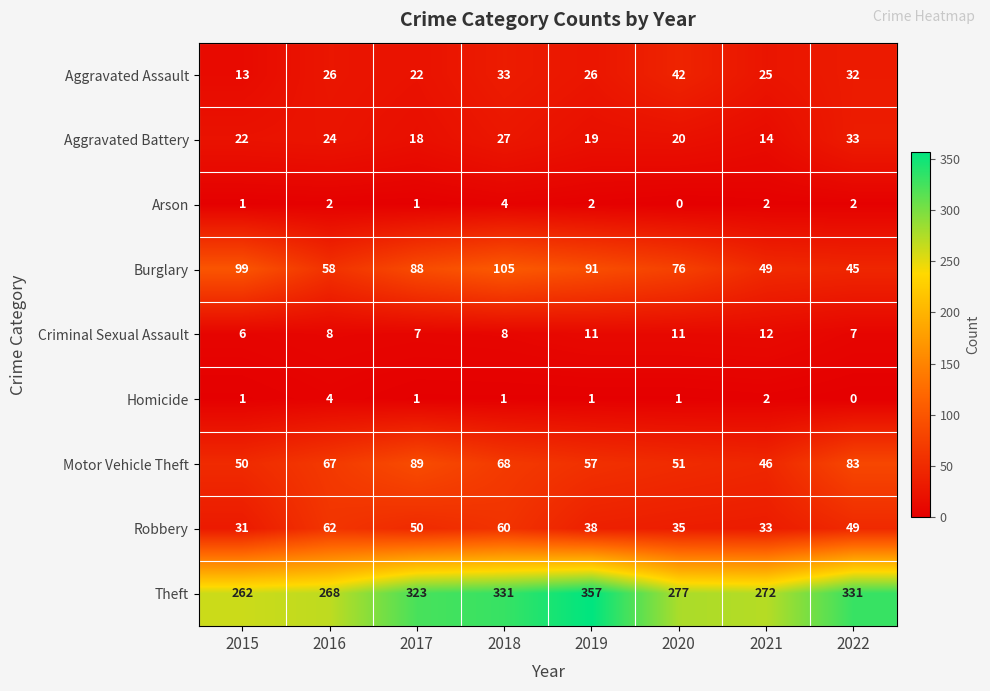

At which label does Robbery reach its minimum?

2015